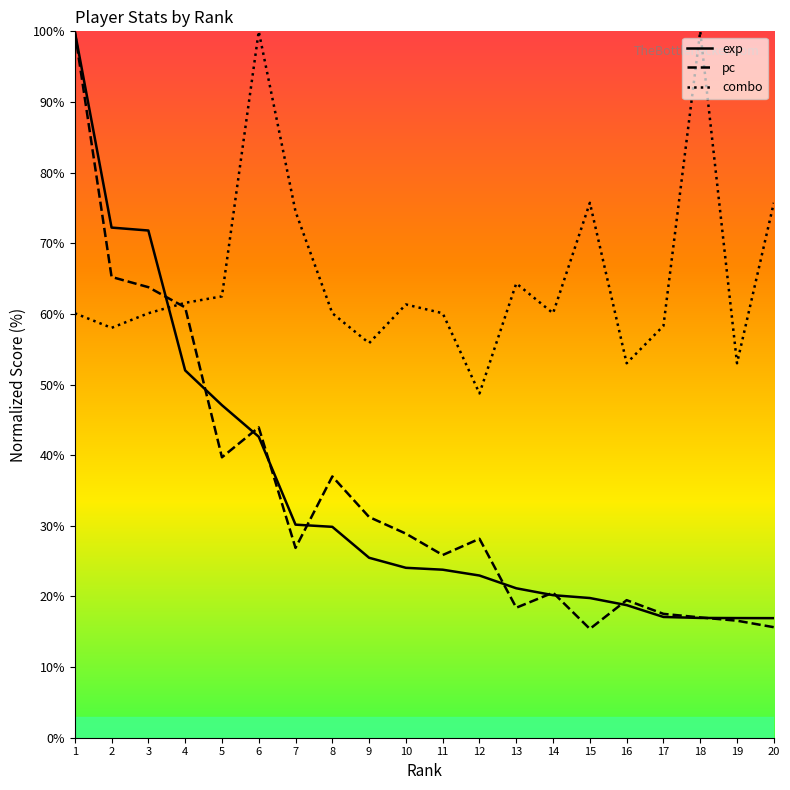

The combo series shows 61.3 at 10. True or false?

True